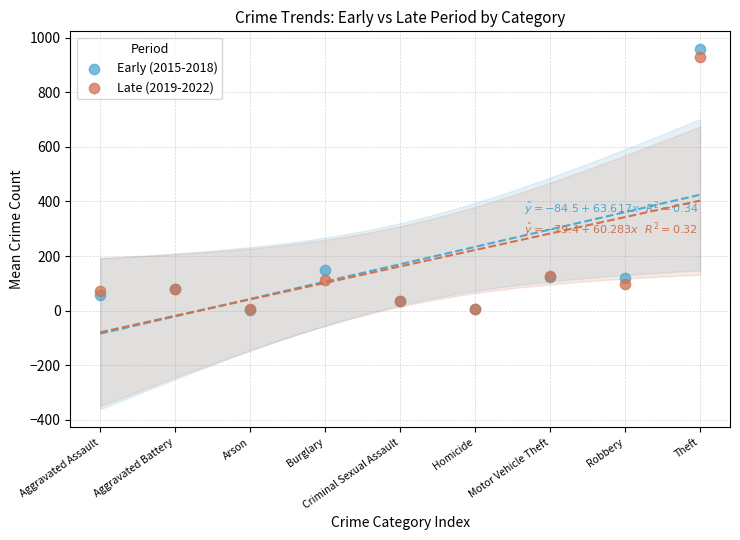

What are all the series names shown in the legend?

Early (2015-2018), Late (2019-2022)